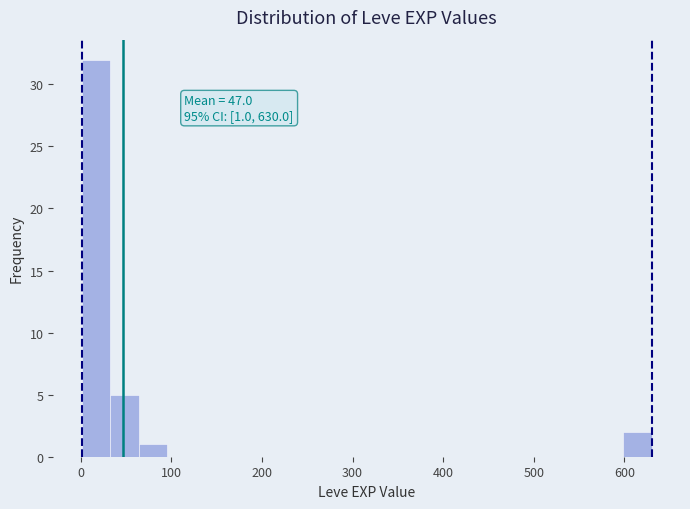

Around what value on the x-axis is the tallest bar? Give the approximate position of its centre, as read against the axis.

20